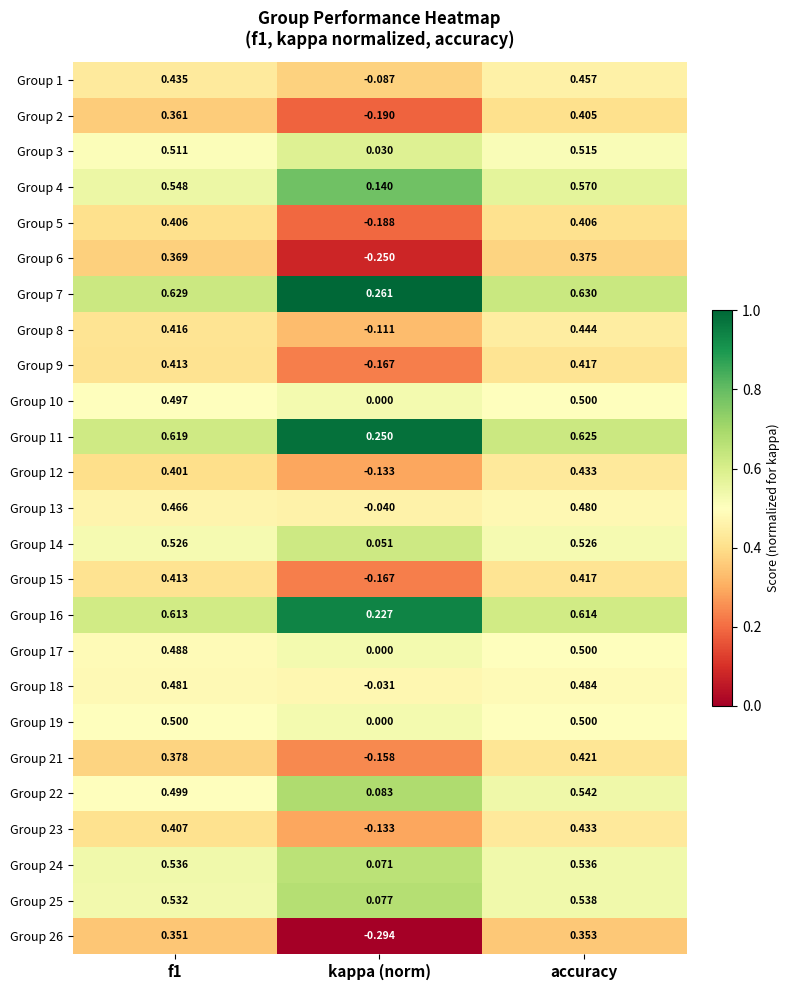

Which category has the lowest value across all series?

kappa (norm)